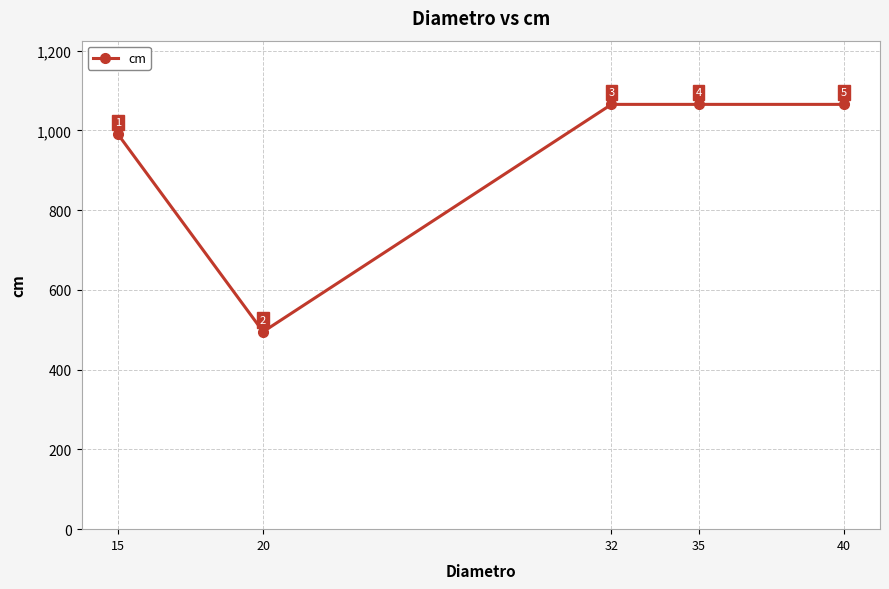

Does the chart have visible grid lines?

Yes